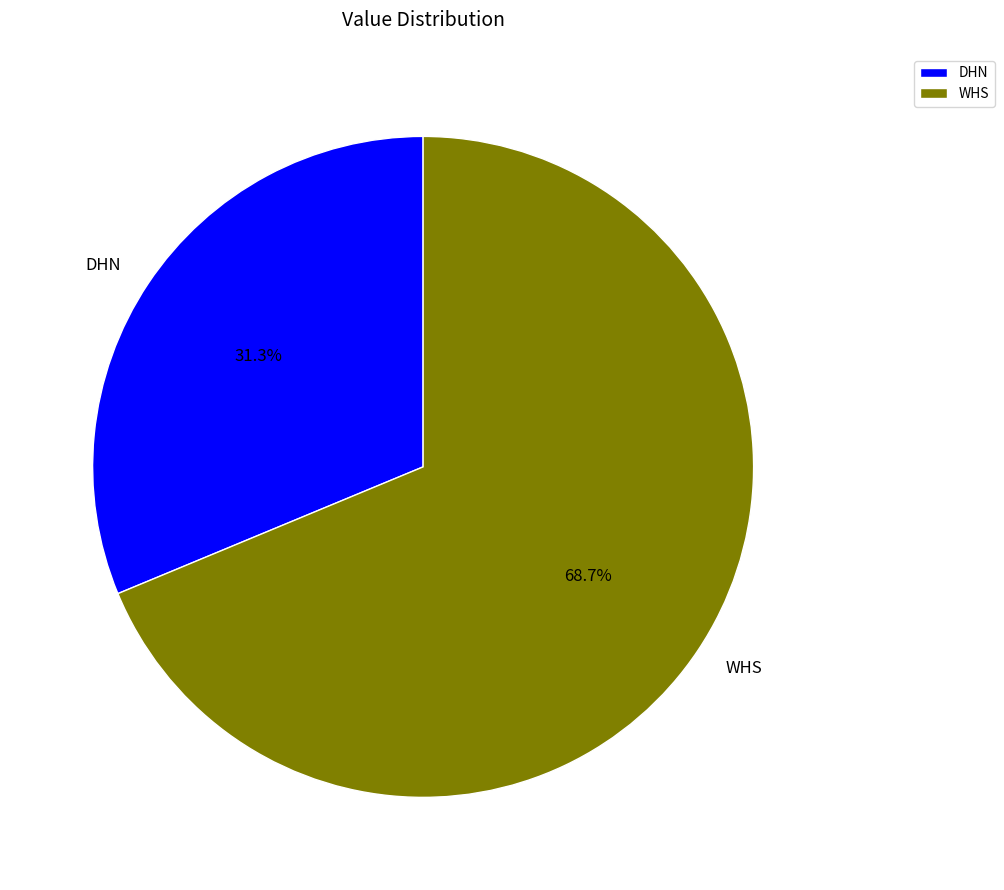

Does any single category account for the majority?

Yes